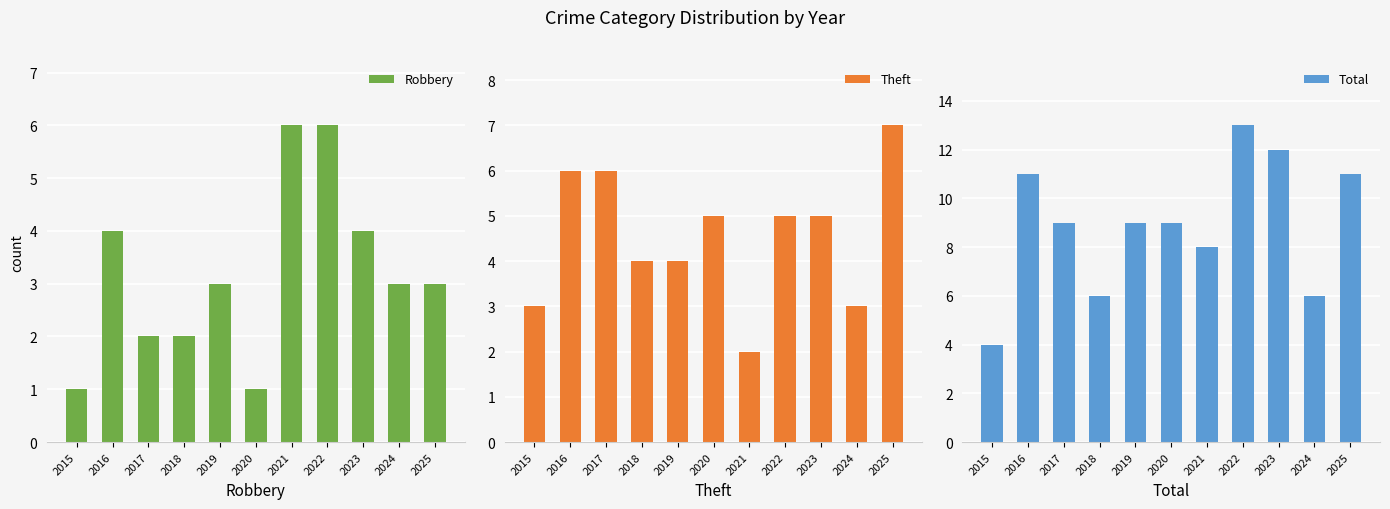

What are all the series names shown in the legend?

Robbery, Theft, Total